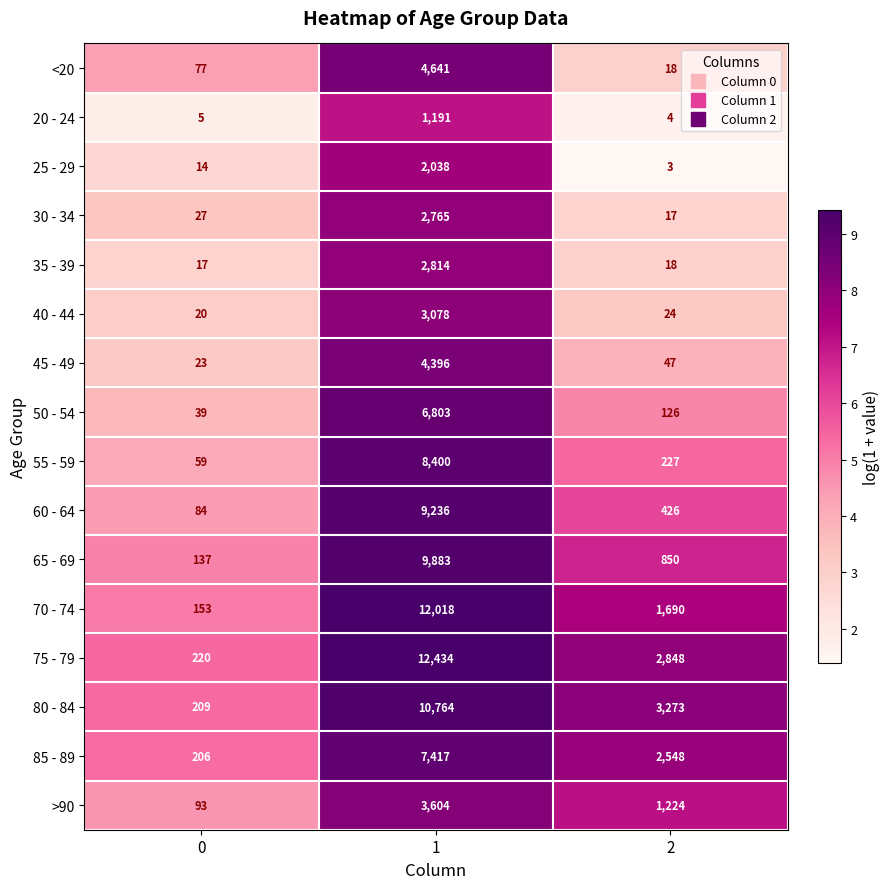

What is the maximum value for >90?

3604